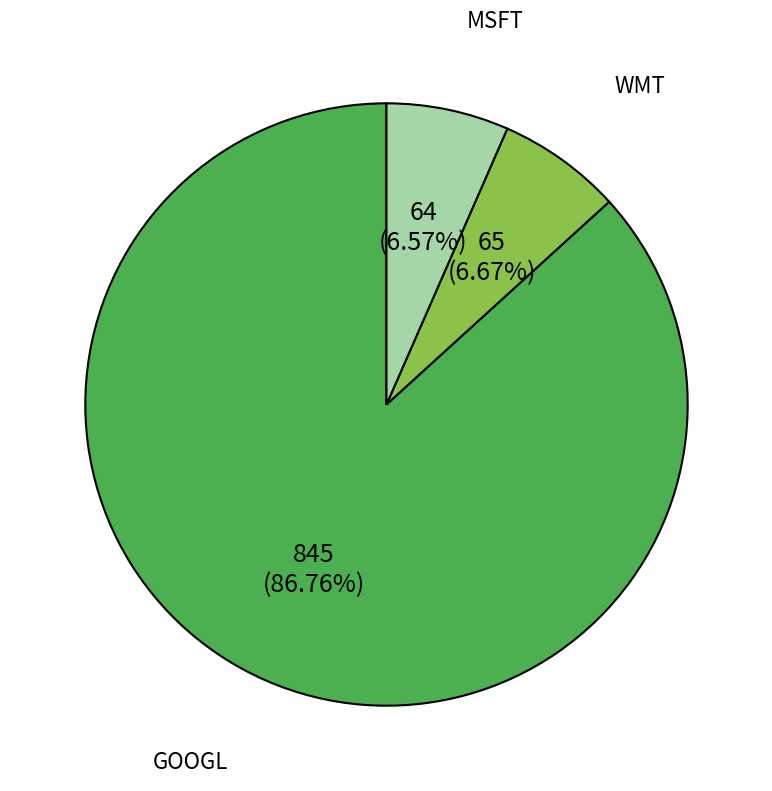

Which category has the biggest portion of the pie?

GOOGL